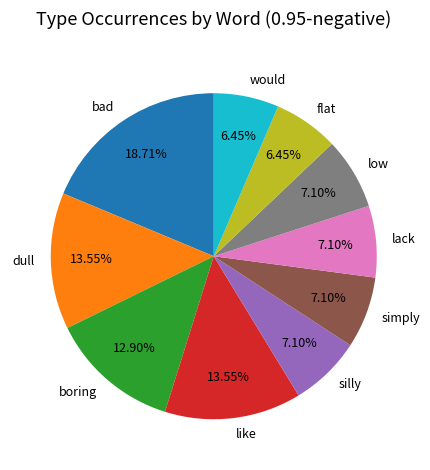

Combined, do flat and like account for over 50%?

No